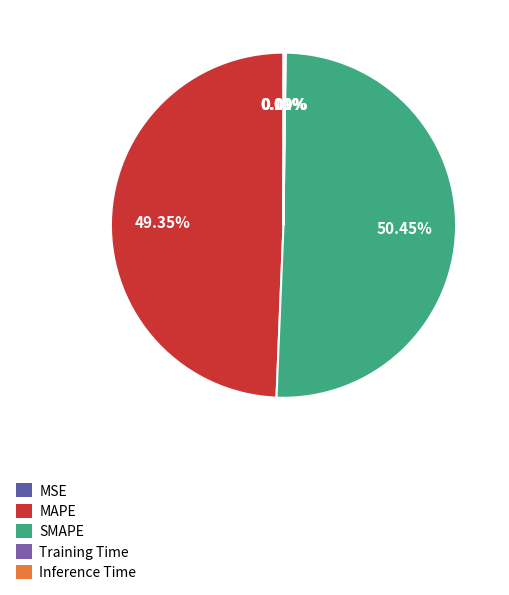

Does SMAPE represent more than half of the total?

Yes